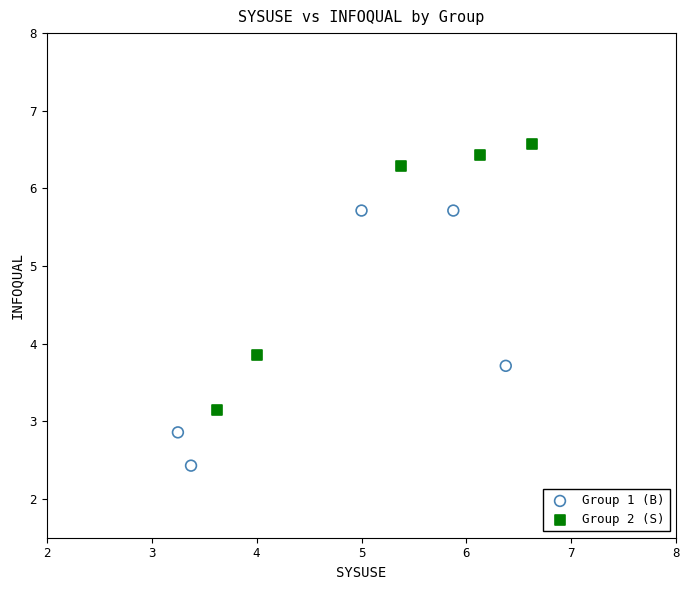

Which series reaches the maximum Y coordinate?

Group 2 (S)